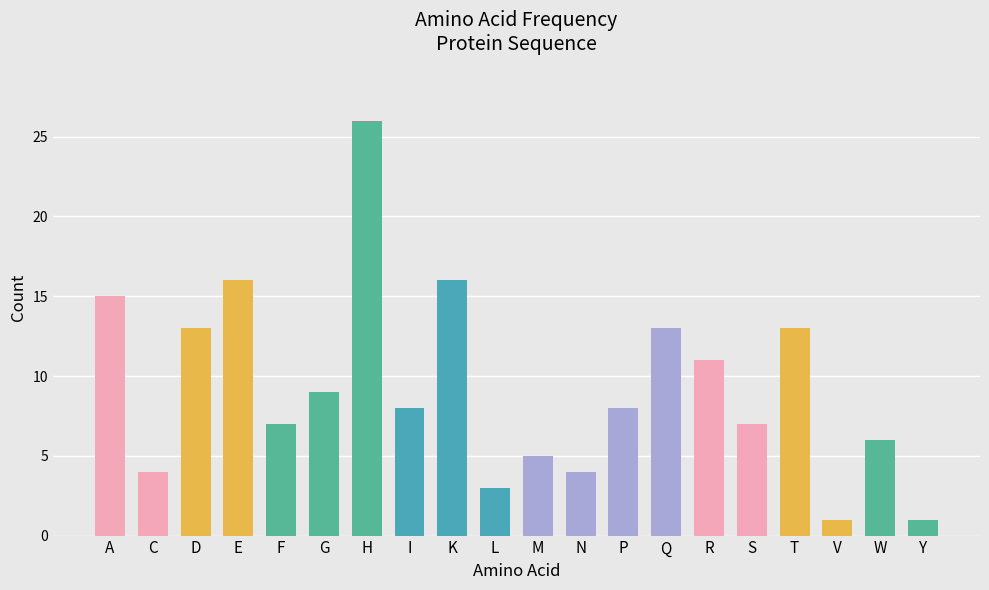

What is the ratio of the value at C to the value at W?

0.7